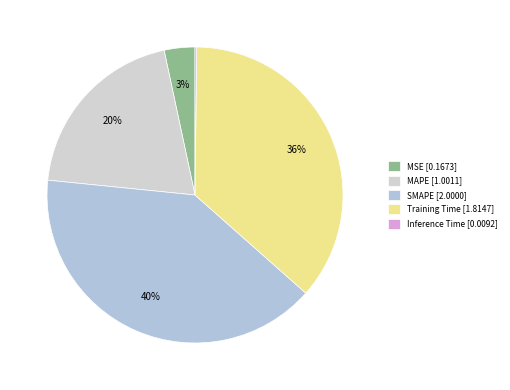

Is it true that SMAPE is 40% of the pie?

True